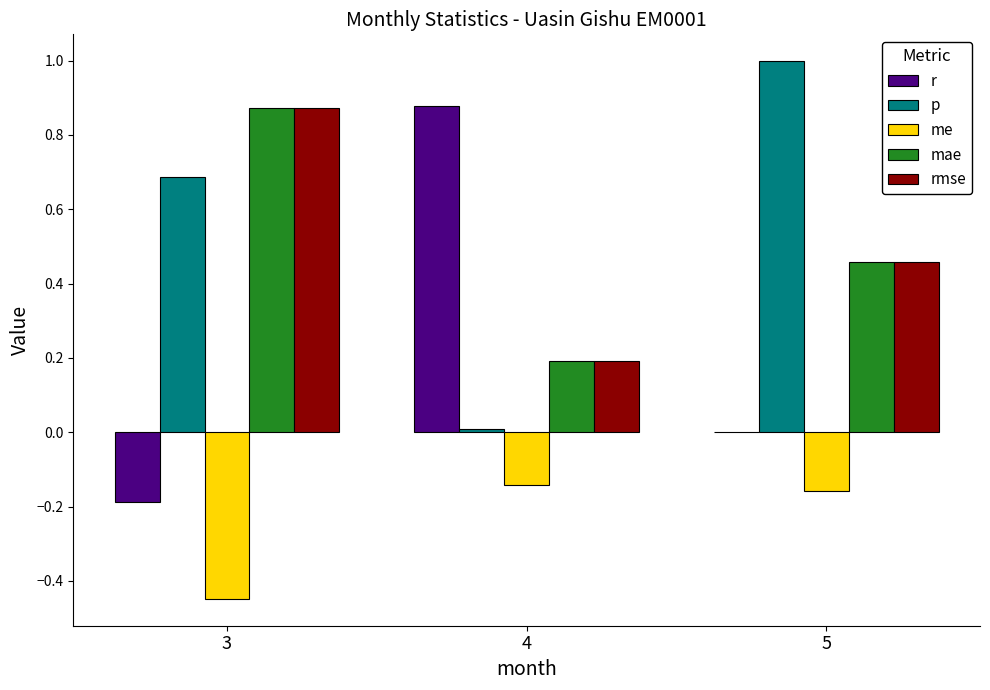

Is the value of mae at 5 greater than the value of rmse at 3?

No